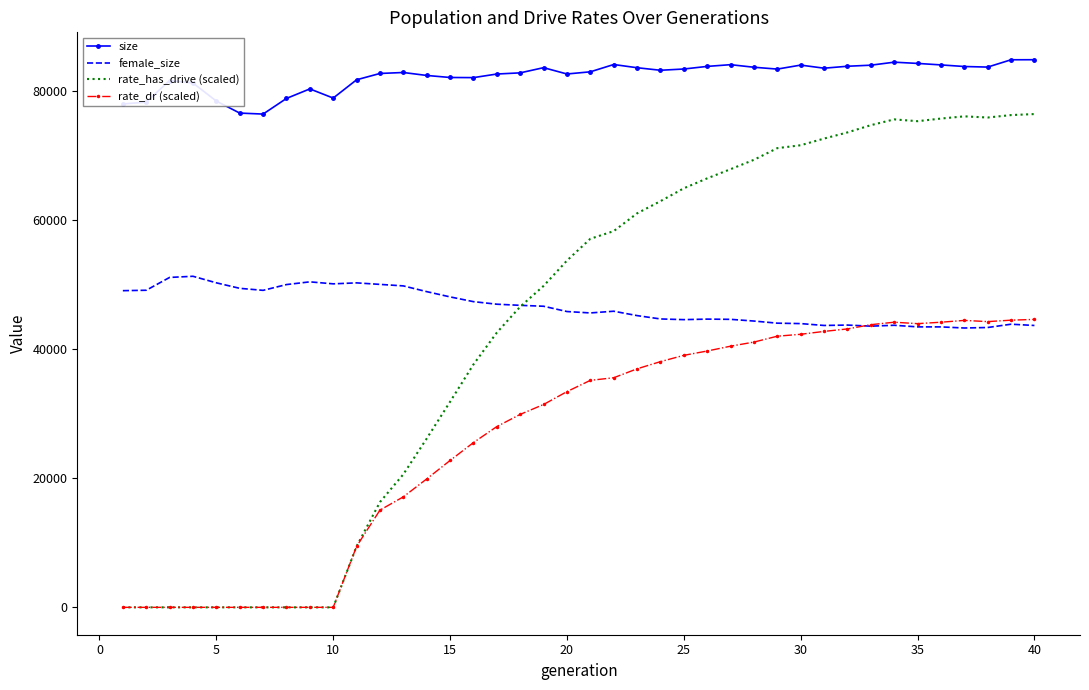

Which series has the largest total across all categories?

size